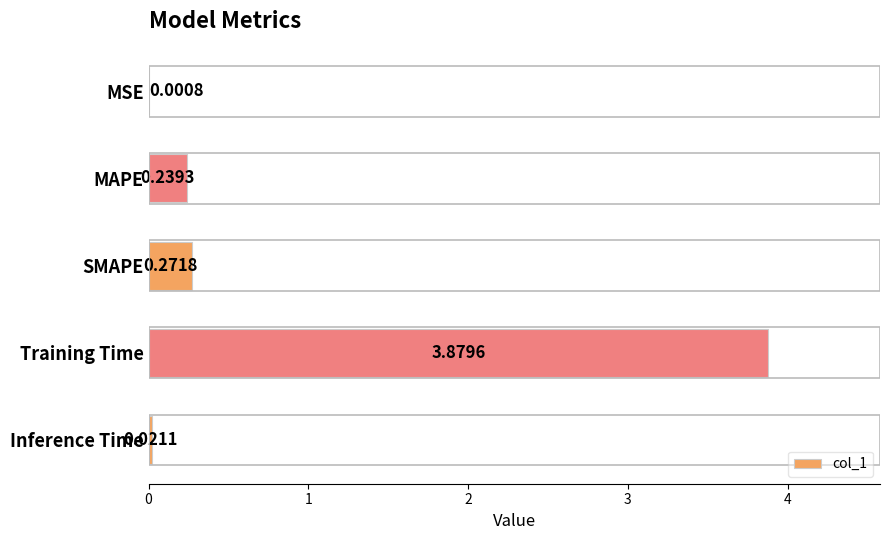

At which label is the value closest to 1?

SMAPE